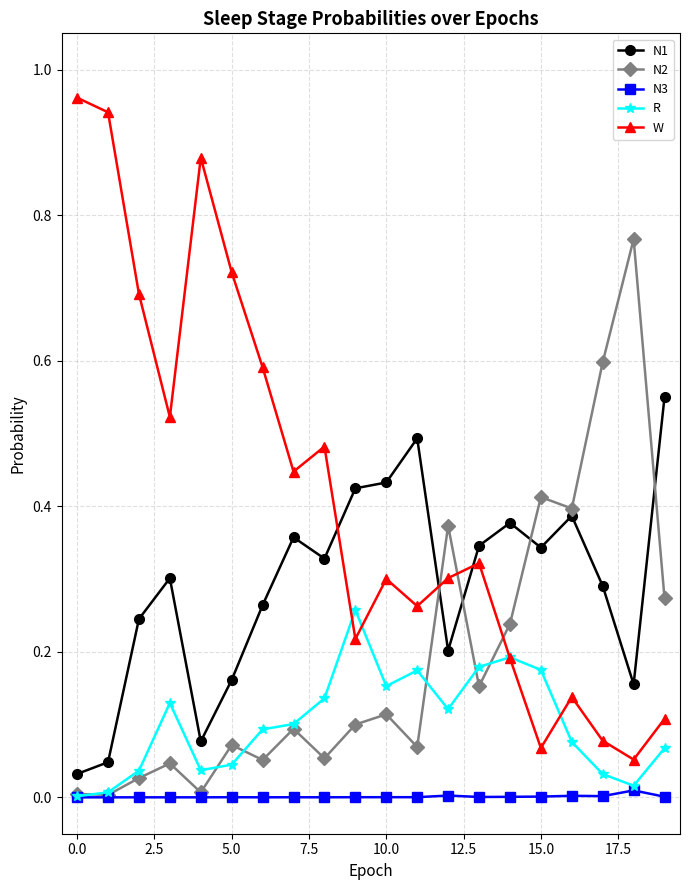

How many intersections are there between W and N2?

3